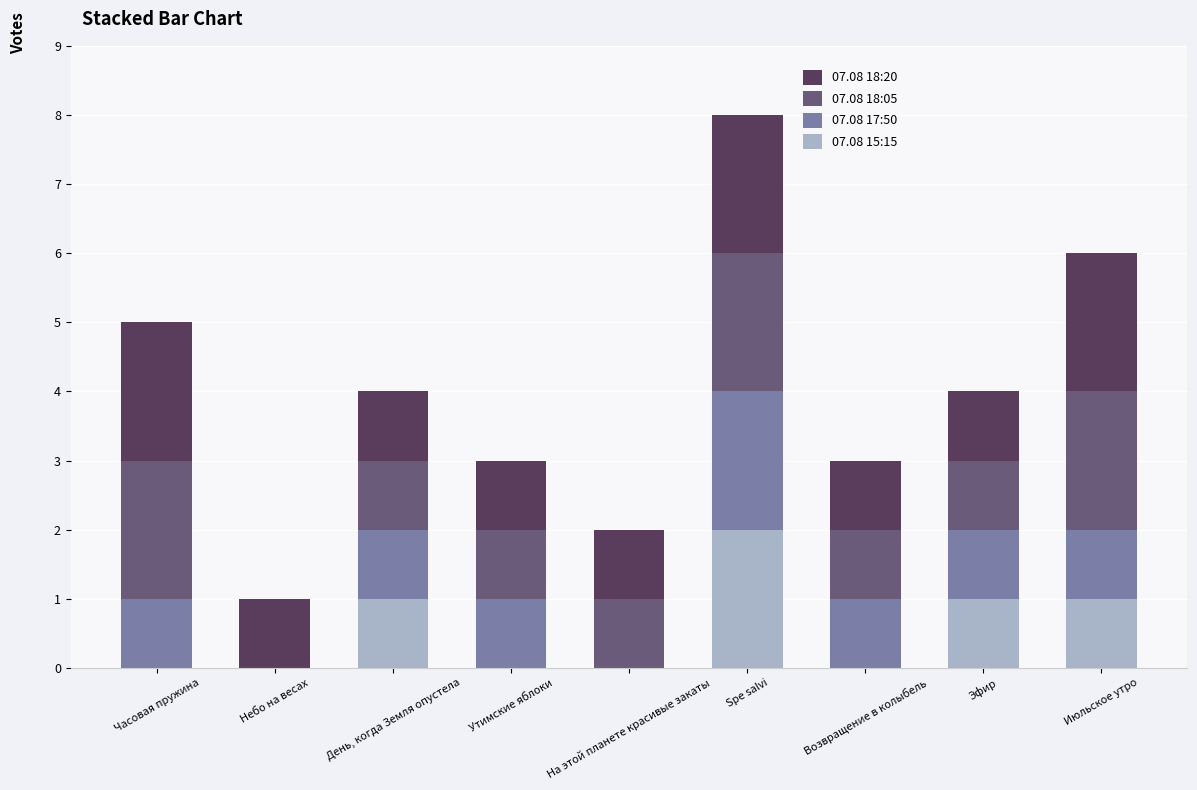

At which category is the sum across all series the highest?

Spe salvi